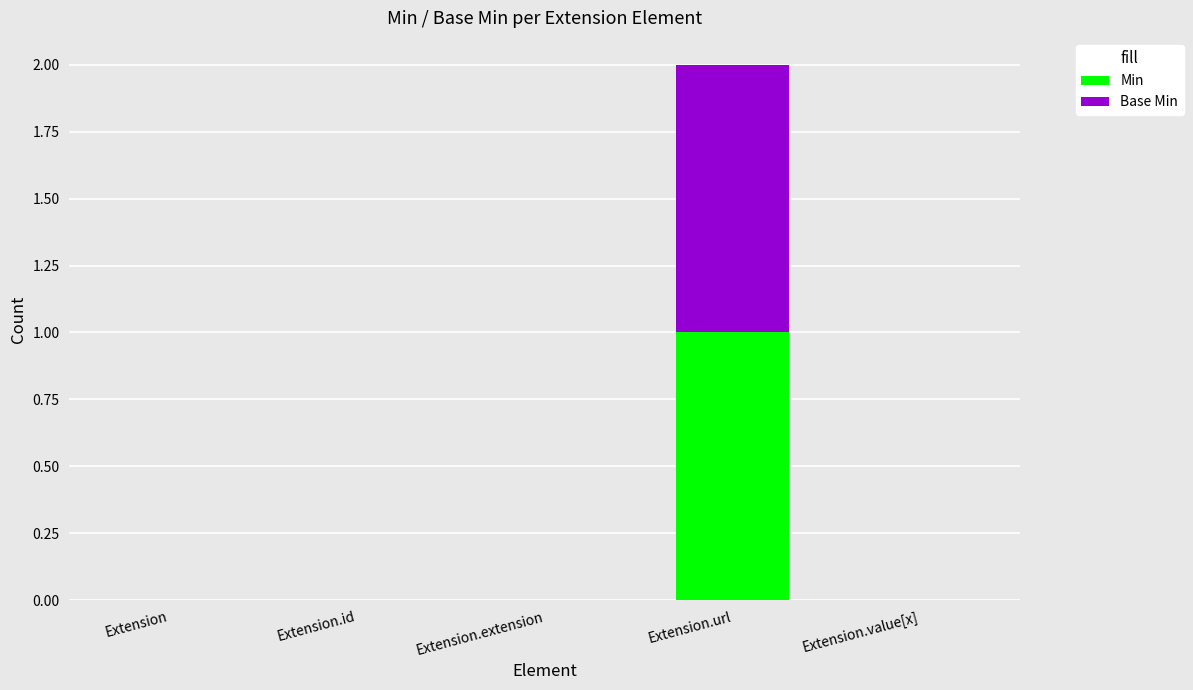

At which label does Min reach its peak?

Extension.url